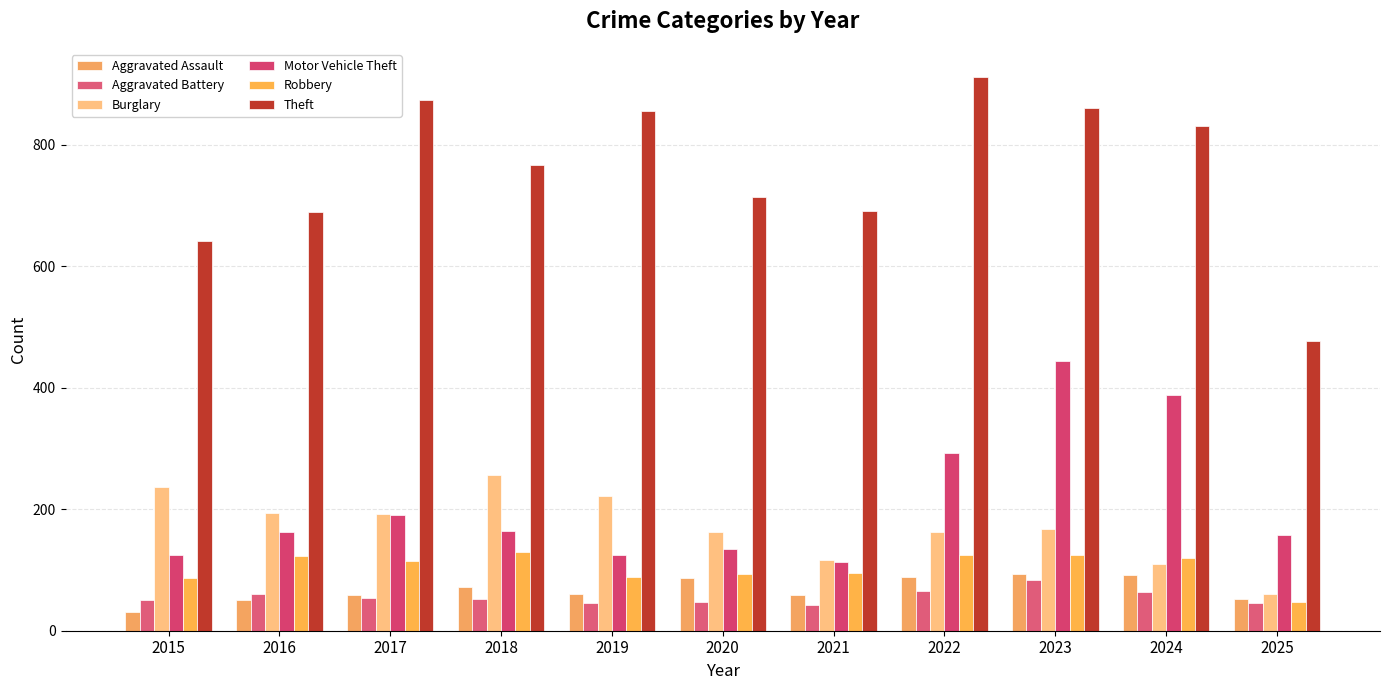

At how many categories does at least one series exceed 558?

10